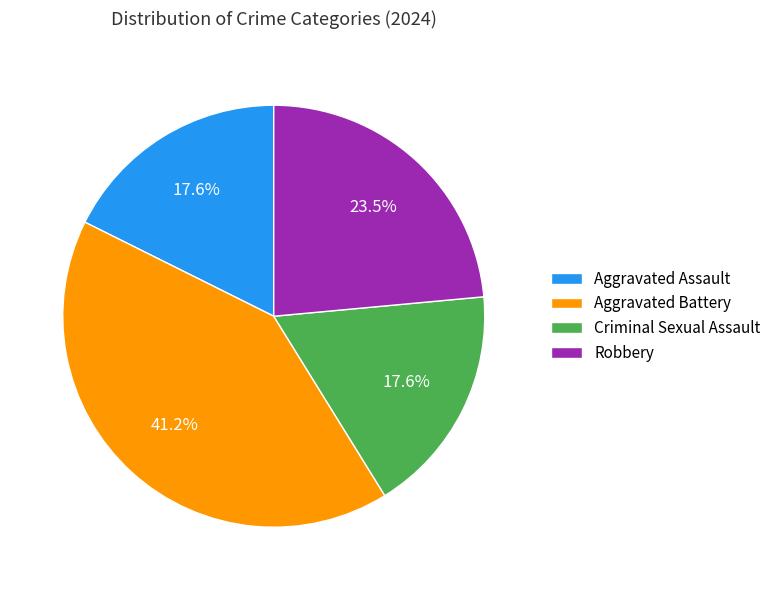

How many segments does this pie chart have?

4